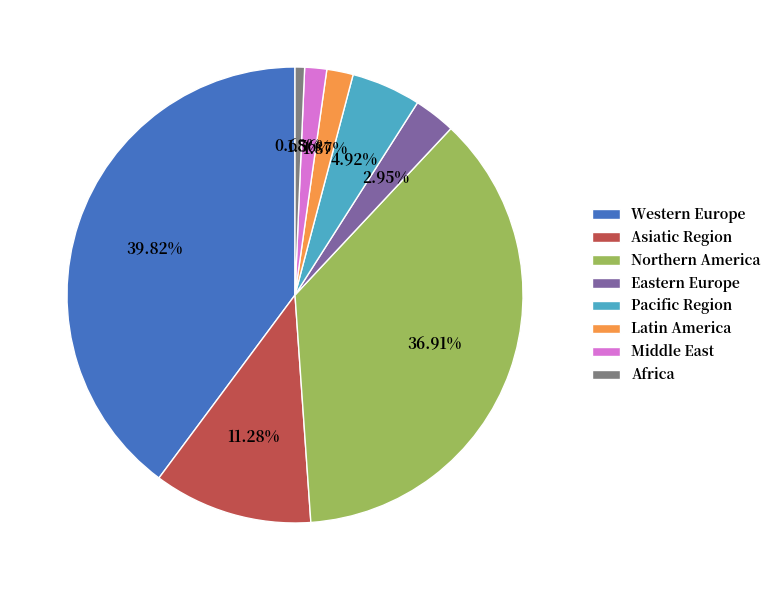

Does Middle East represent more than half of the total?

No